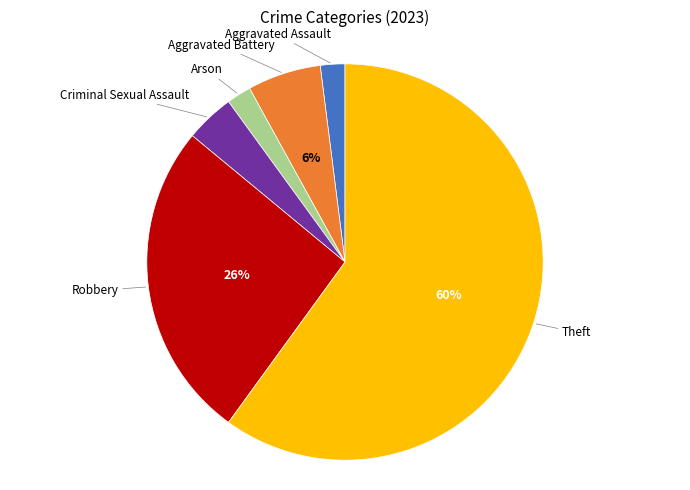

Does any single category account for the majority?

Yes